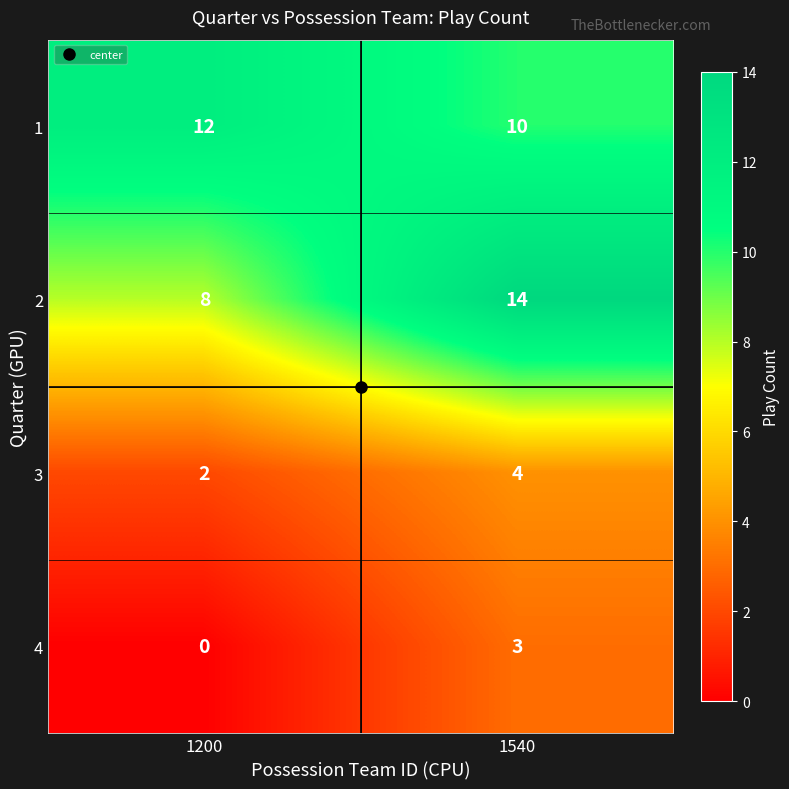

Read the 3 value at 1540.

4